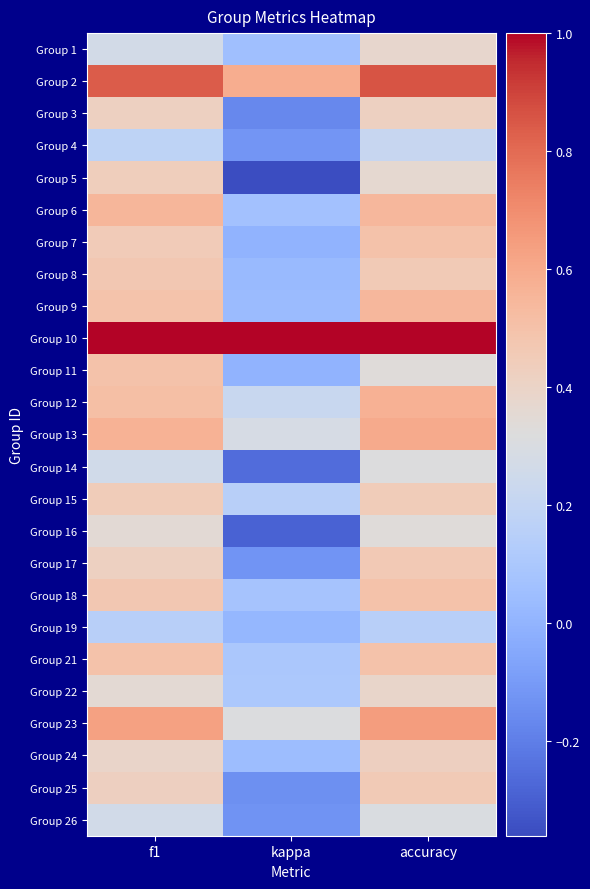

Which series has the largest total across all categories?

Group 10